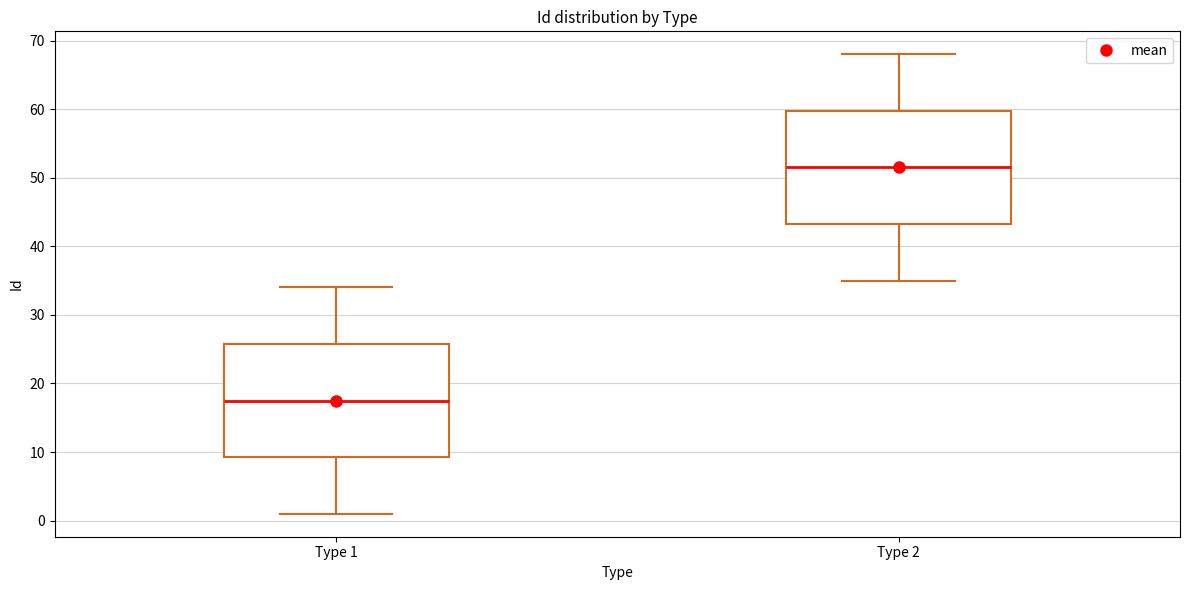

Which box has the lowest median line?

Type 1